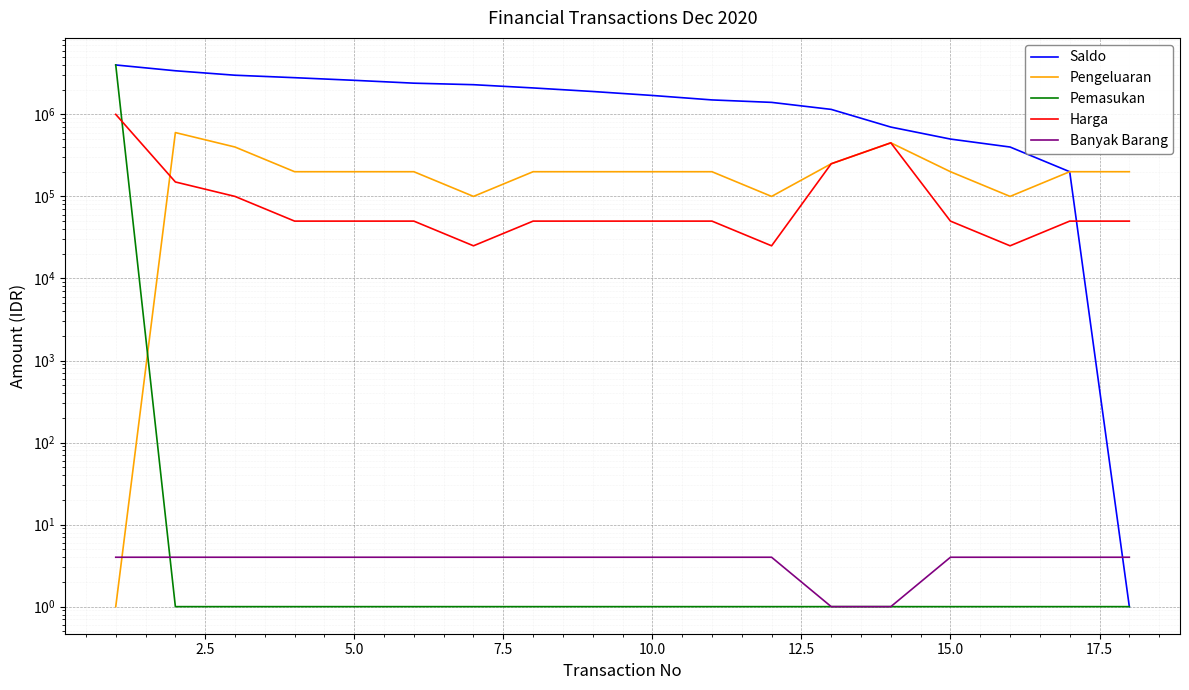

Is this an area chart (filled region under the line)?

No